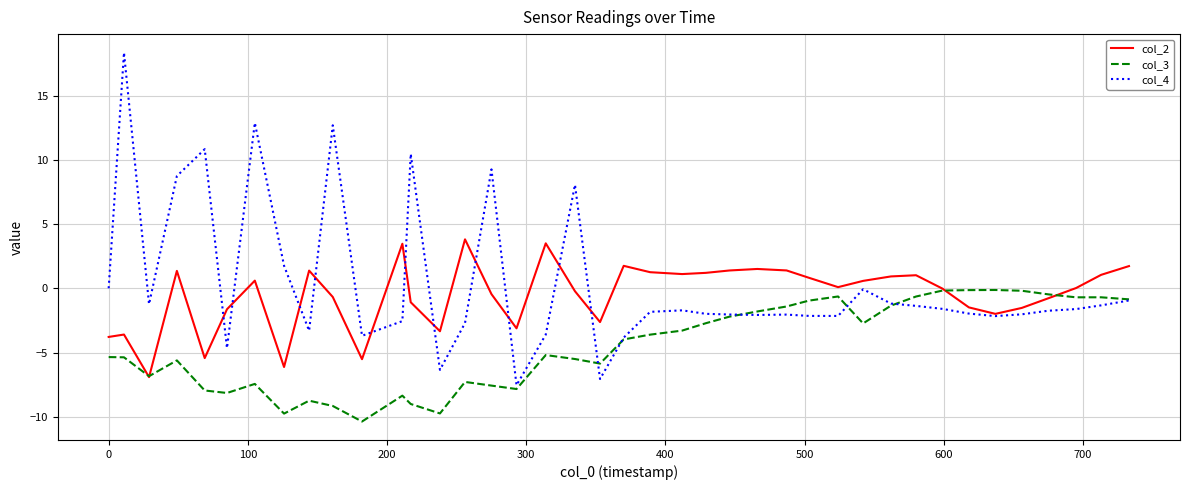

Rank the series by their average value, from lowest to highest.

col_3, col_2, col_4